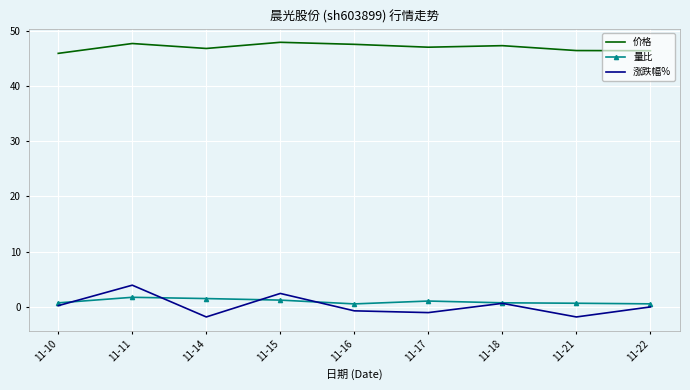

What is the highest value of the 涨跌幅% series?

3.9